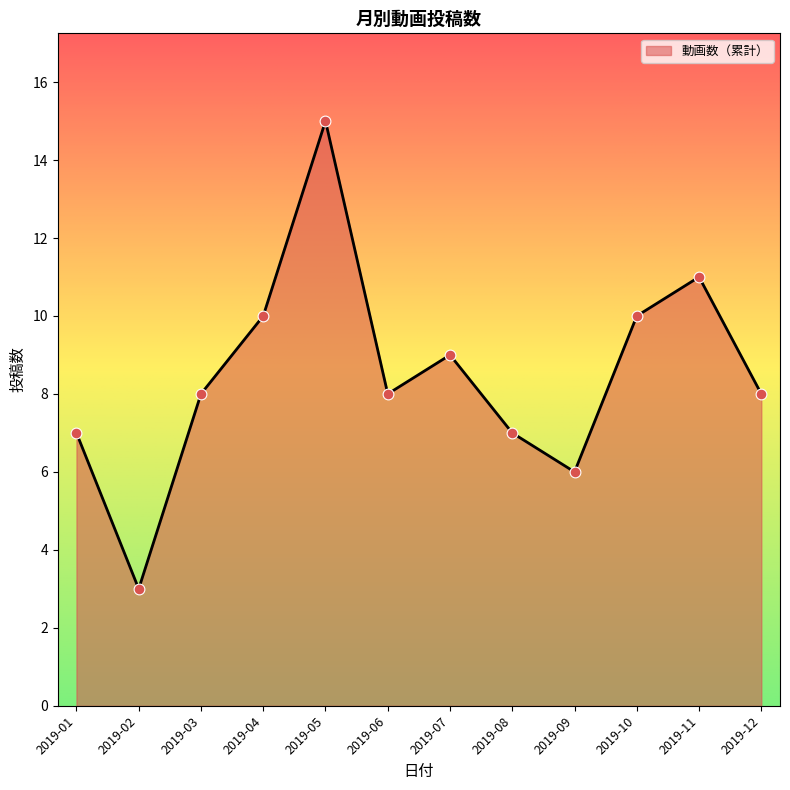

What is the change in value from 2019-02 to 2019-03?

+5